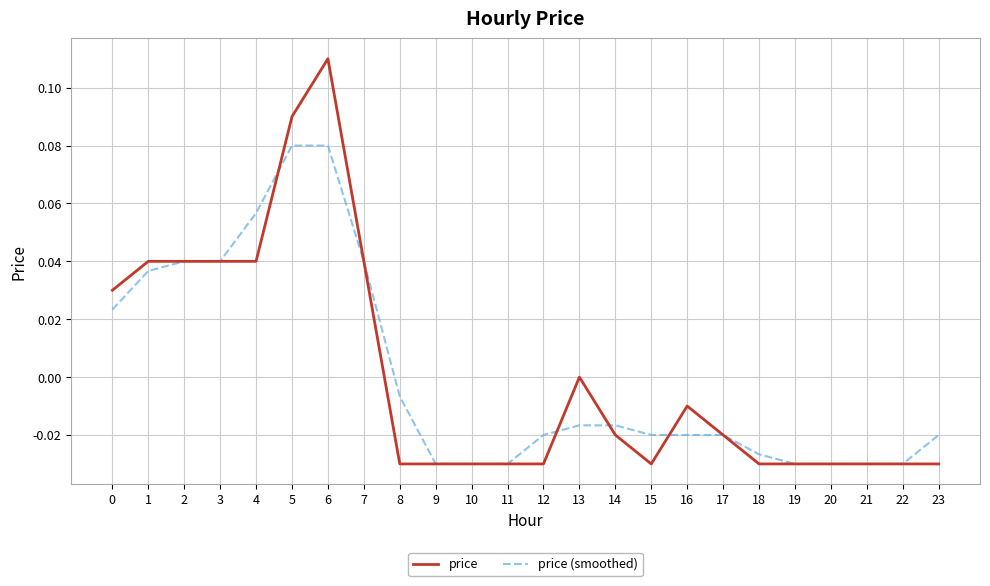

Which series ends up on top after the final intersection of price and price (smoothed)?

price (smoothed)